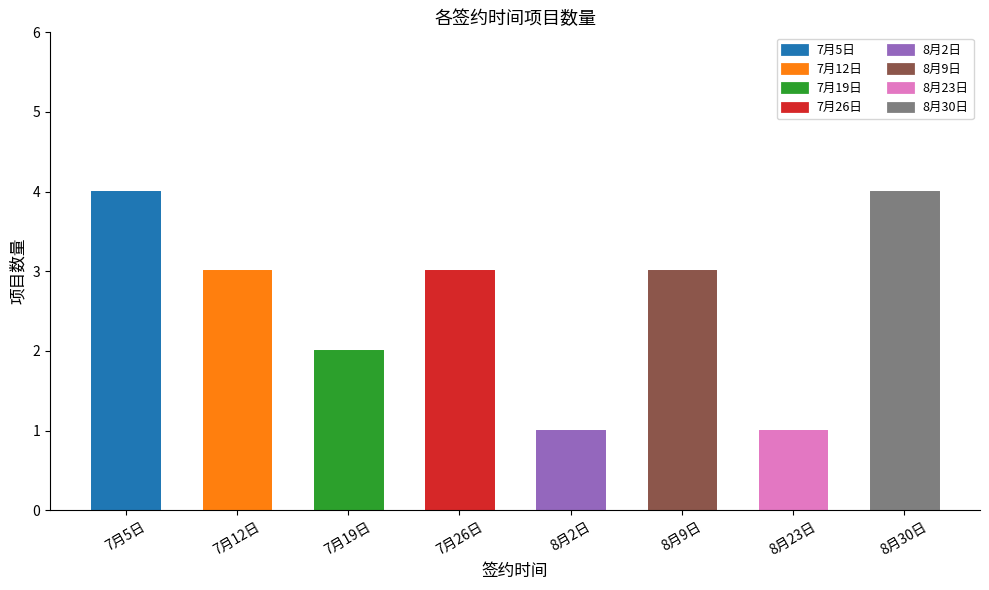

Which has a higher value, 7月5日 or 7月12日?

7月5日